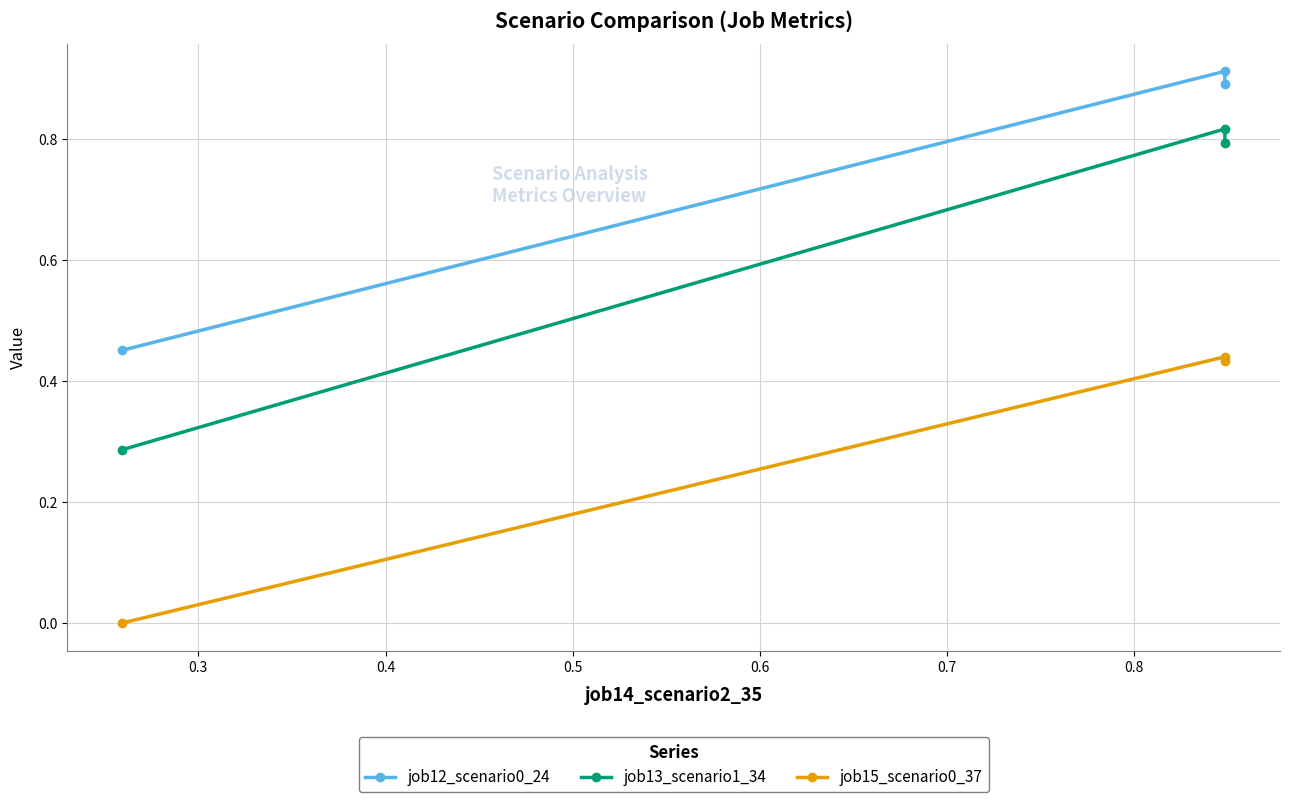

Which series has the largest total across all categories?

job12_scenario0_24